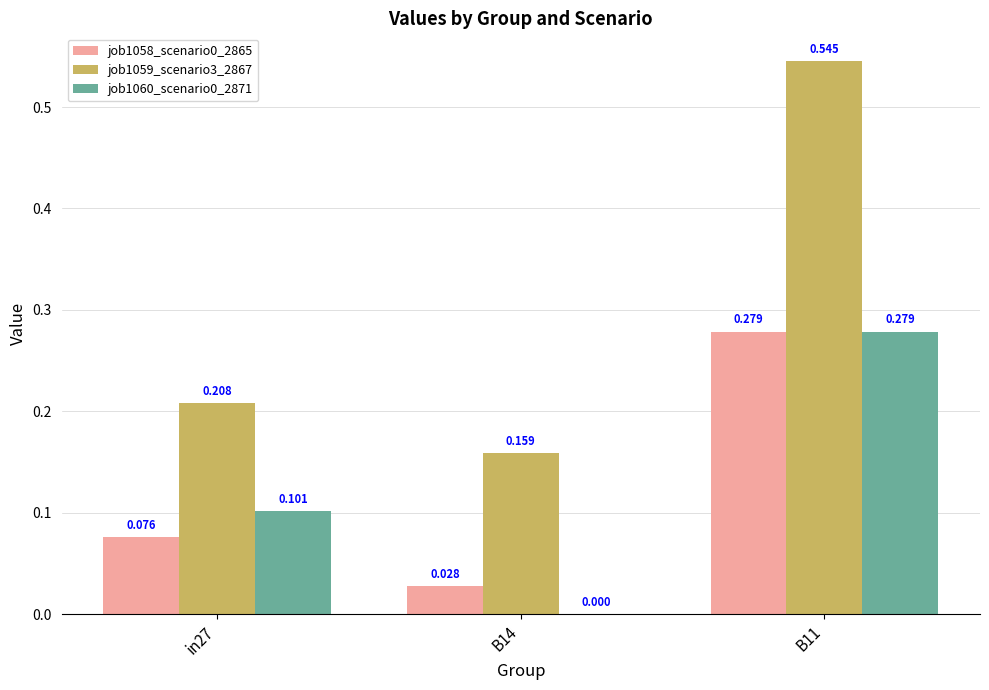

Does the chart contain stacked bars?

No